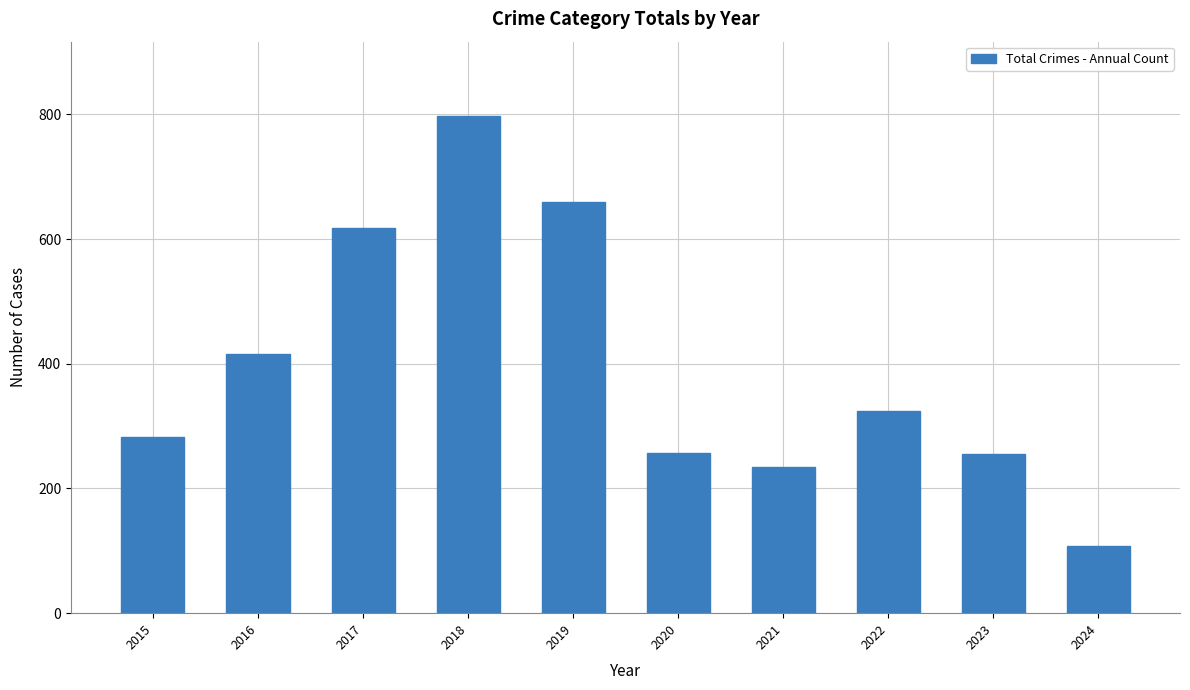

What is the greatest value displayed?

797